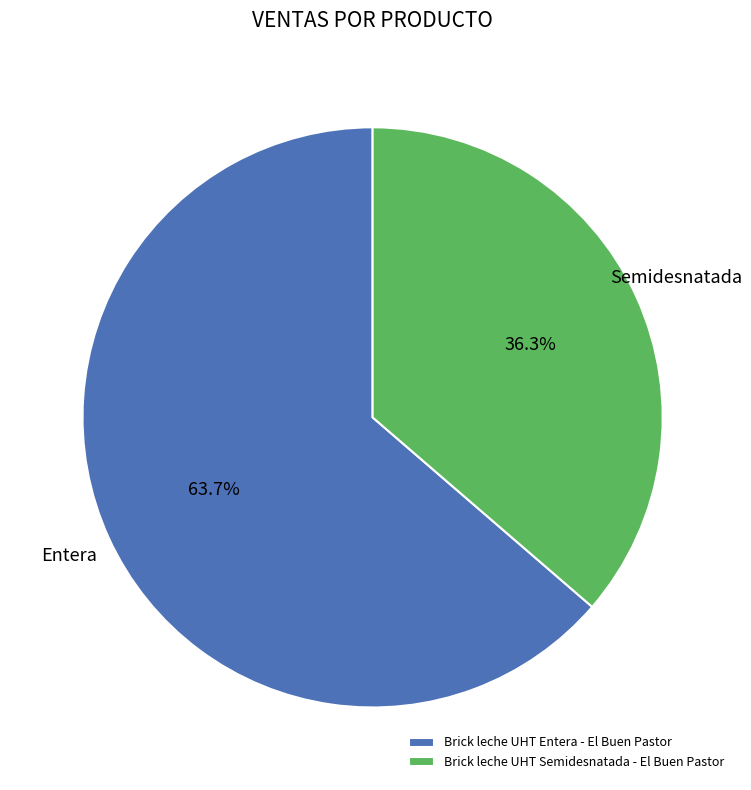

The Brick leche UHT Entera - El Buen Pastor slice represents 71% of the pie. True or false?

False